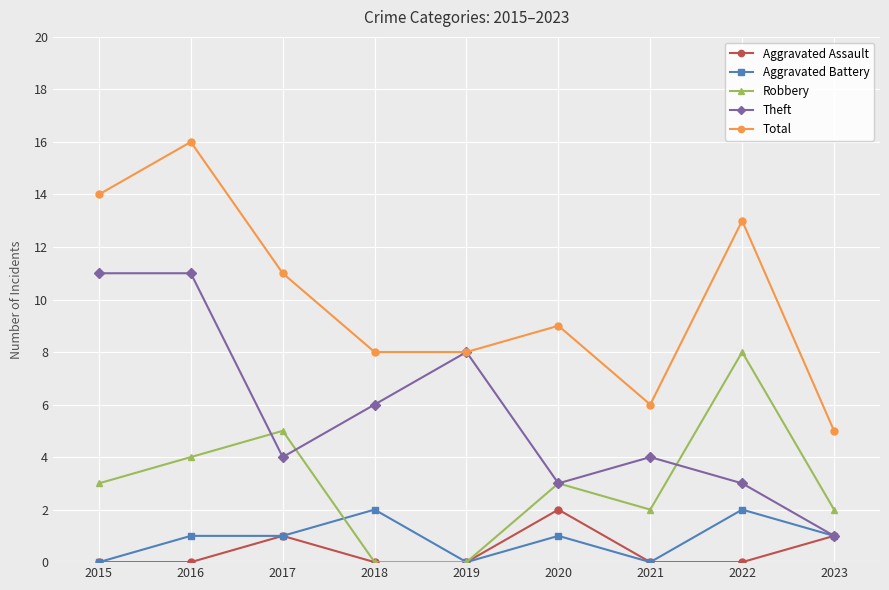

How many lines are shown in the chart?

5